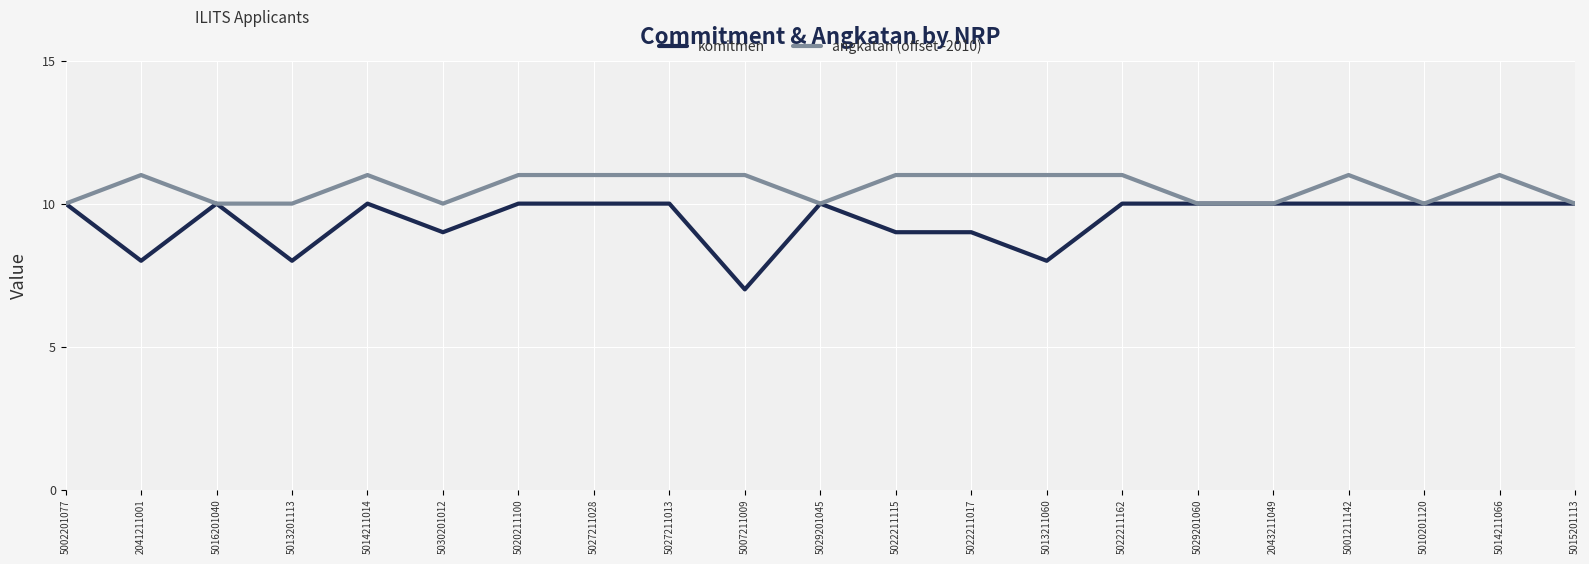

Rank the series at 5030201012 from highest to lowest value.

angkatan (offset -2010), komitmen